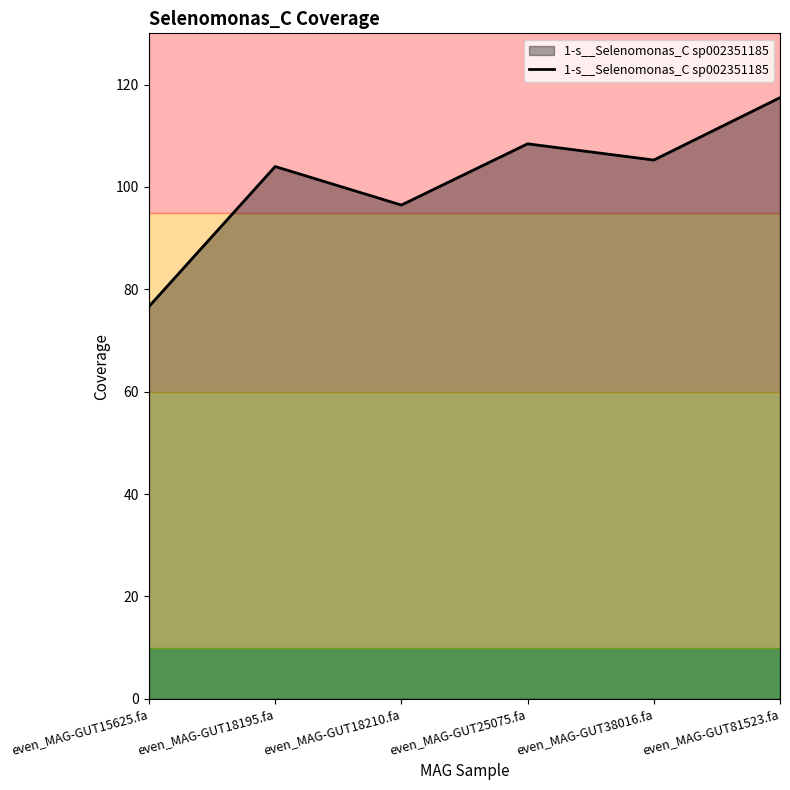

The chart shows a value of 76.6 at even_MAG-GUT15625.fa. True or false?

True